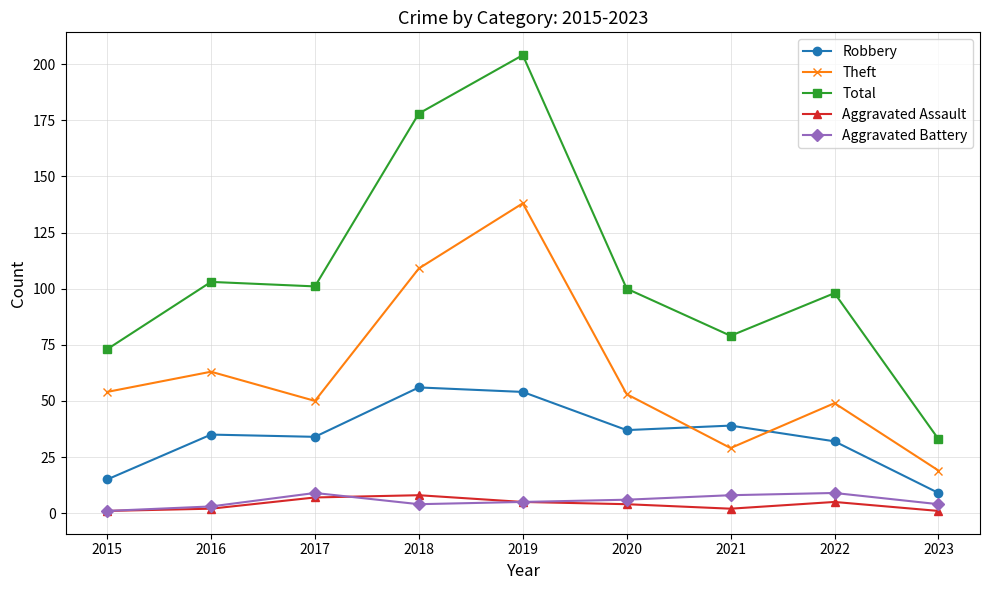

At which category does the chart reach its peak across all series?

2019